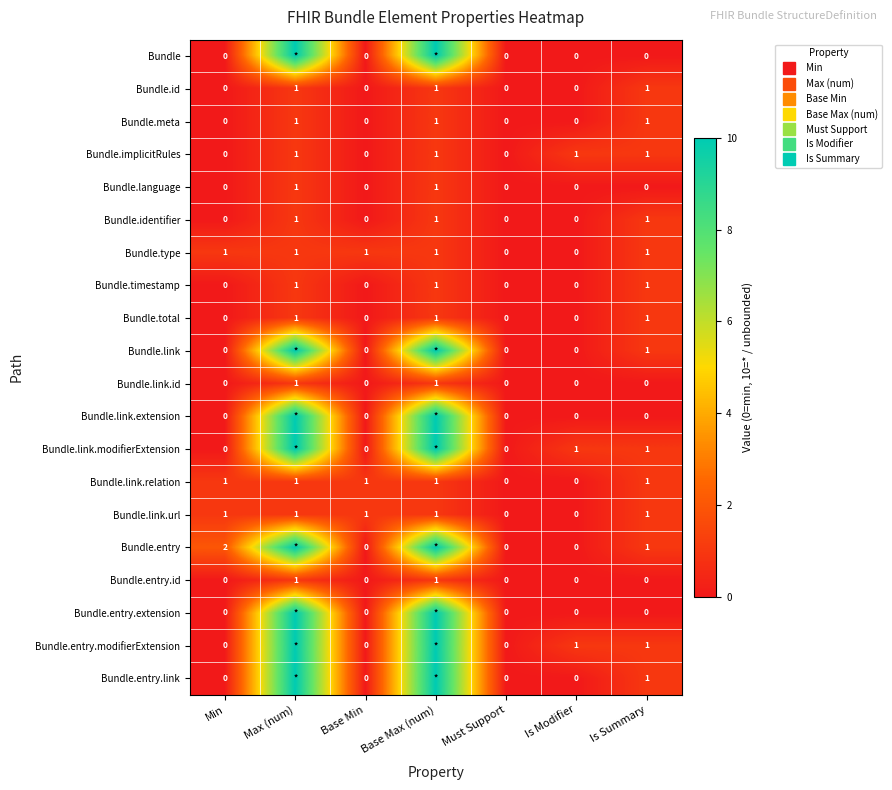

The value of Bundle.implicitRules at Base Max (num) is 1. True or false?

True